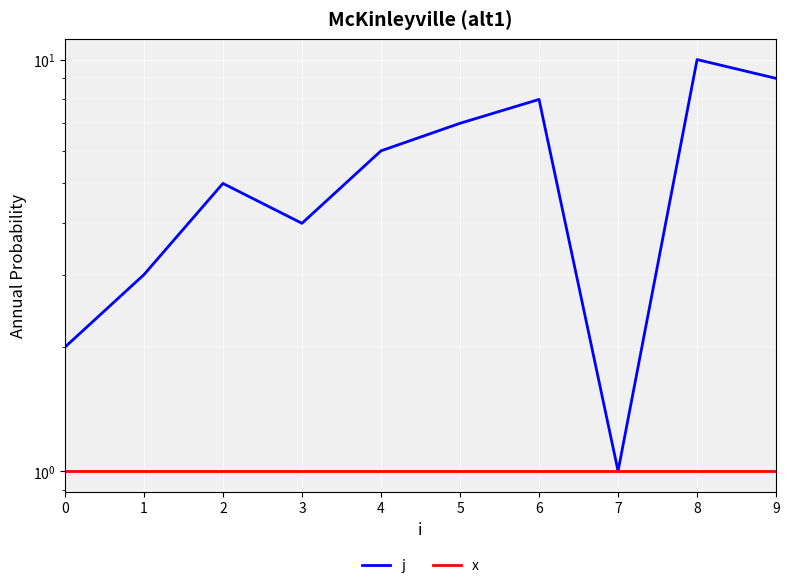

How many lines are shown in the chart?

2